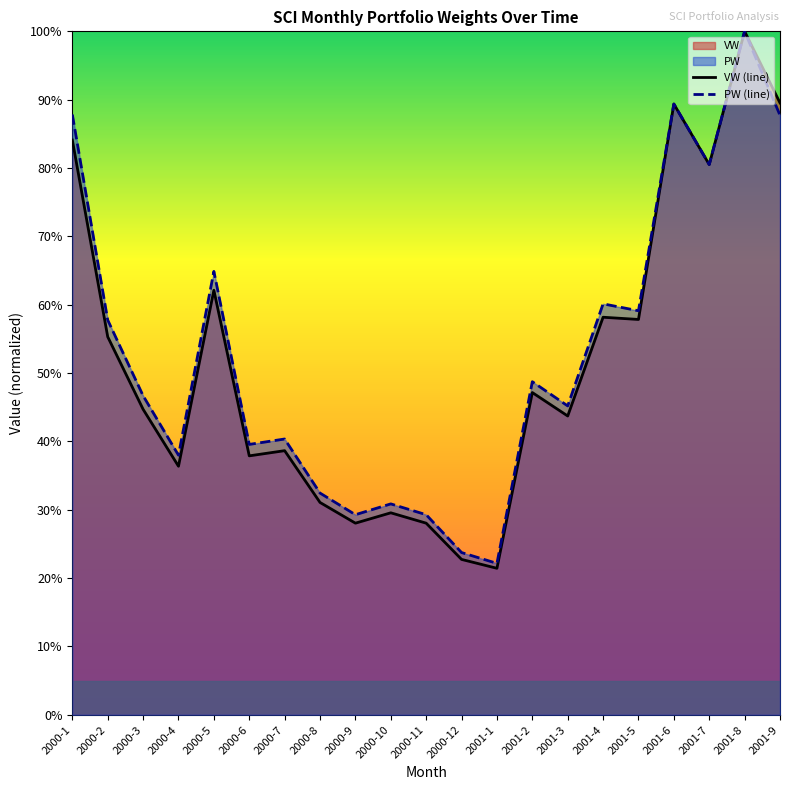

Which category has the highest value across all series?

2001-8